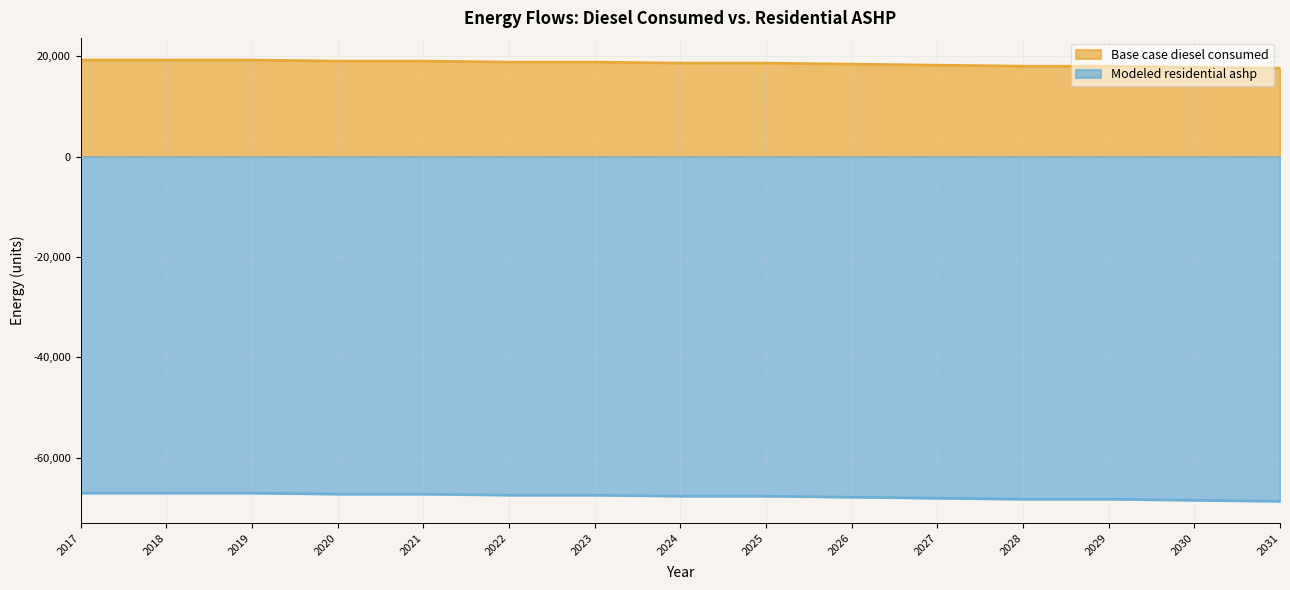

Which series has the largest total across all categories?

Base case diesel consumed